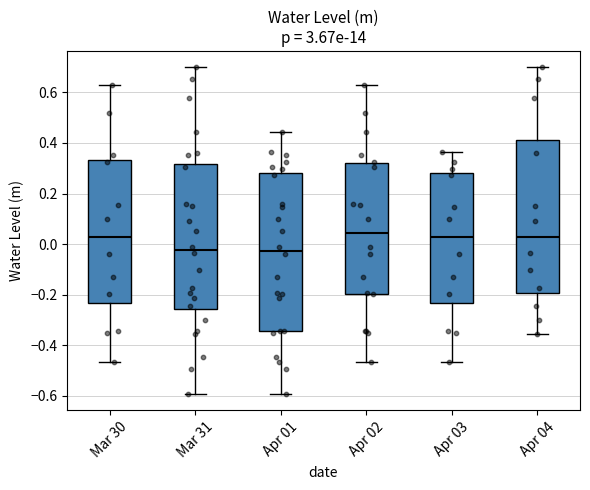

Where does the lower whisker of the box for Apr 04 end on the y-axis? The values are not printed on the chart, so give them approximately, as read against the axis.

-0.36